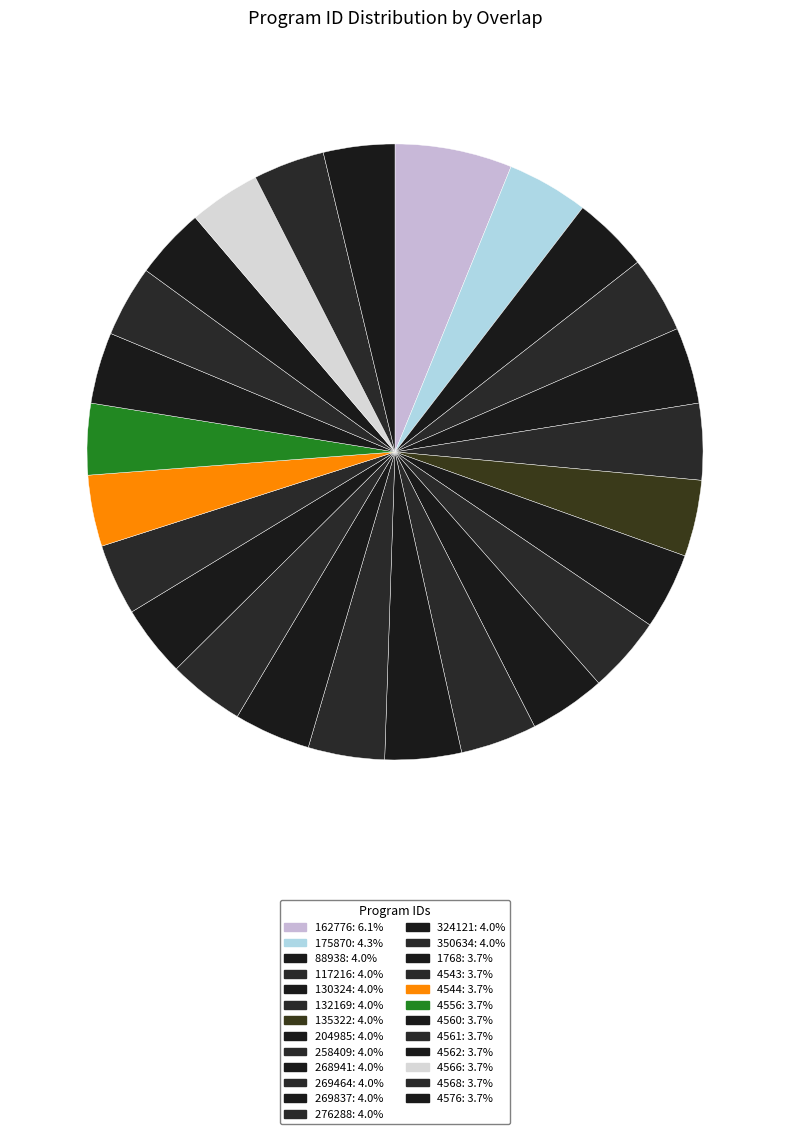

Does 1768 account for over 50% of the chart?

No